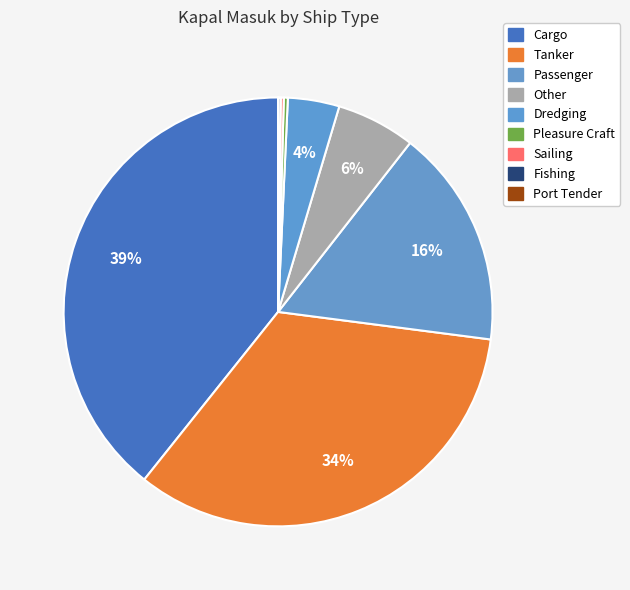

Count the number of slices in the pie.

9